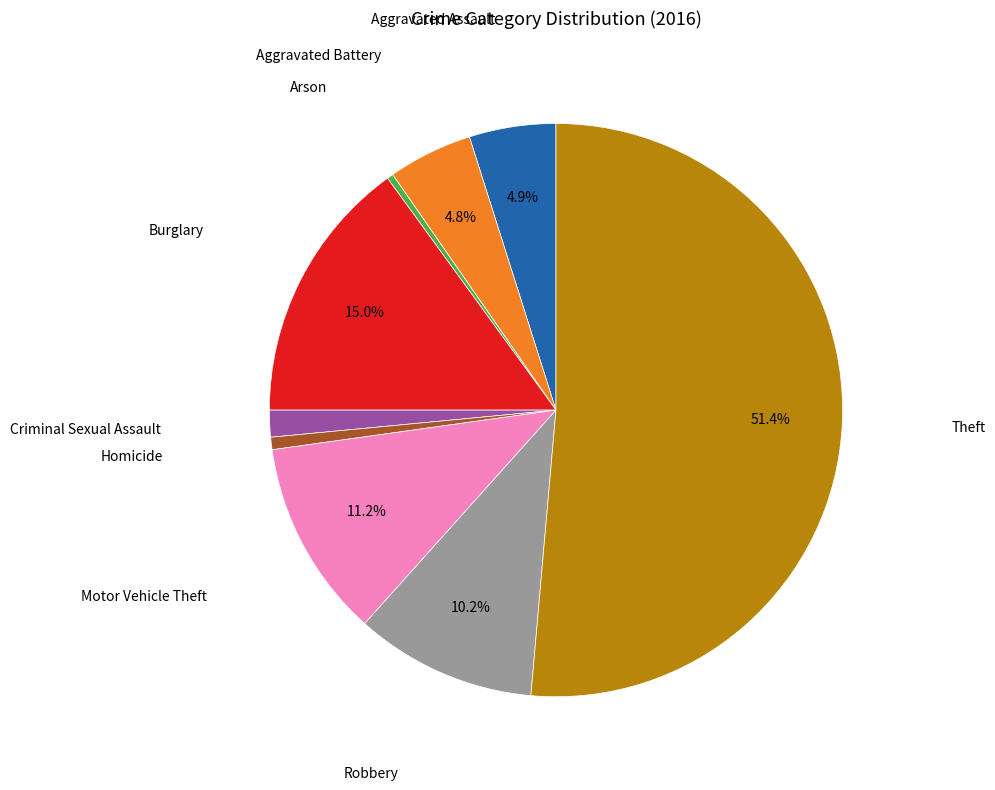

Is there a majority slice in this chart?

Yes